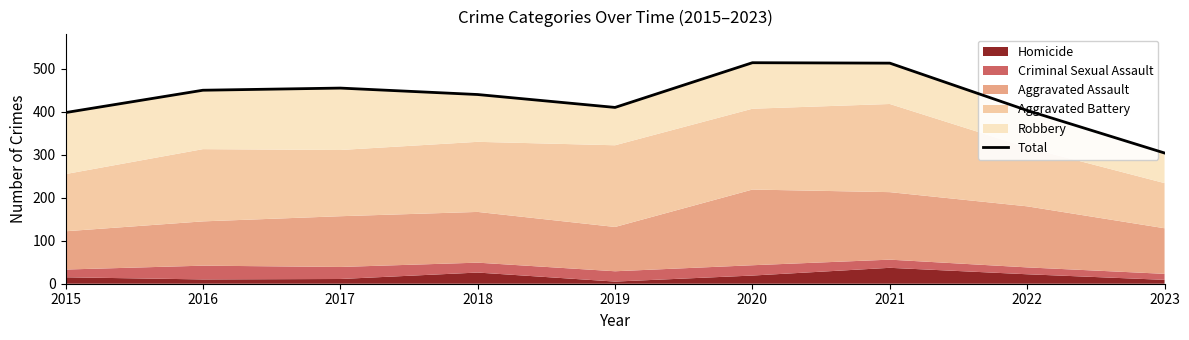

Is it true that the value at 2019 is 648?

False